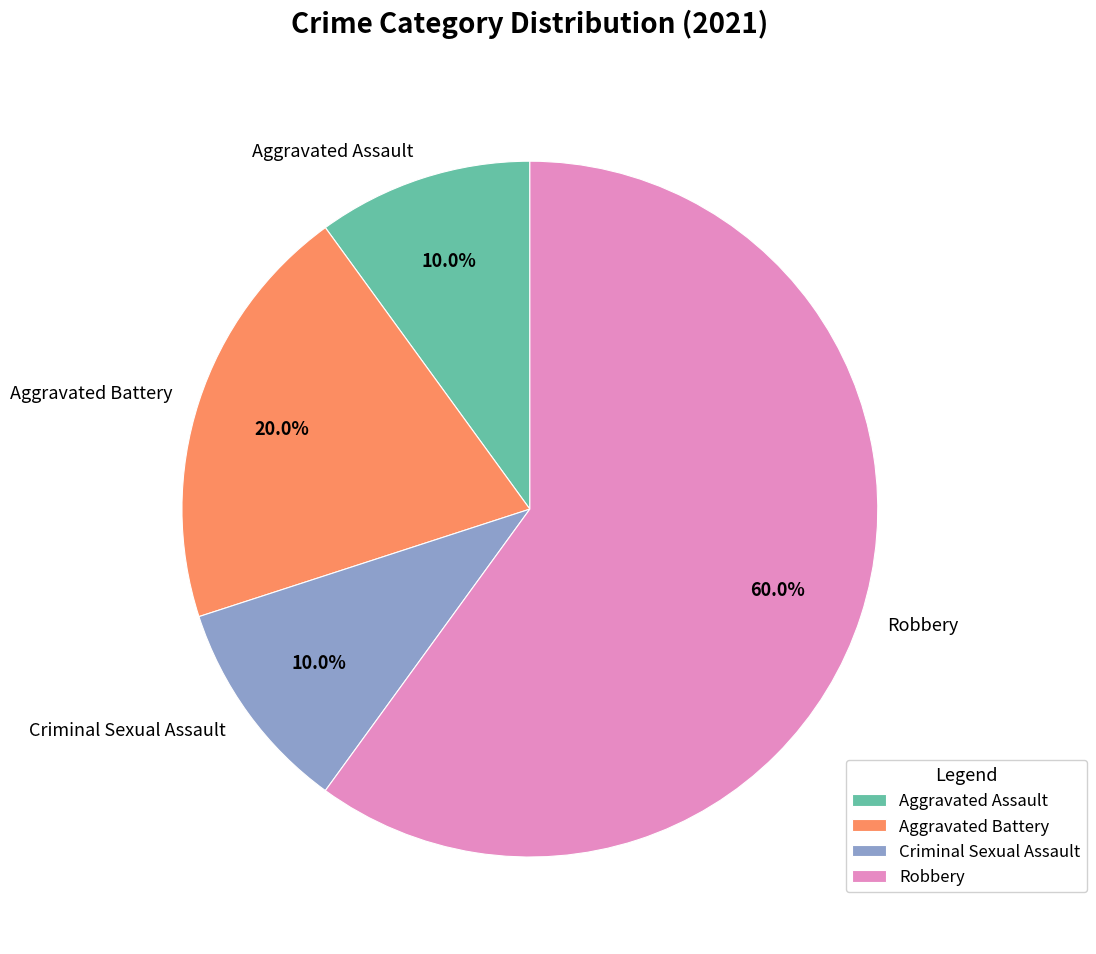

What is the largest slice in the pie chart?

Robbery